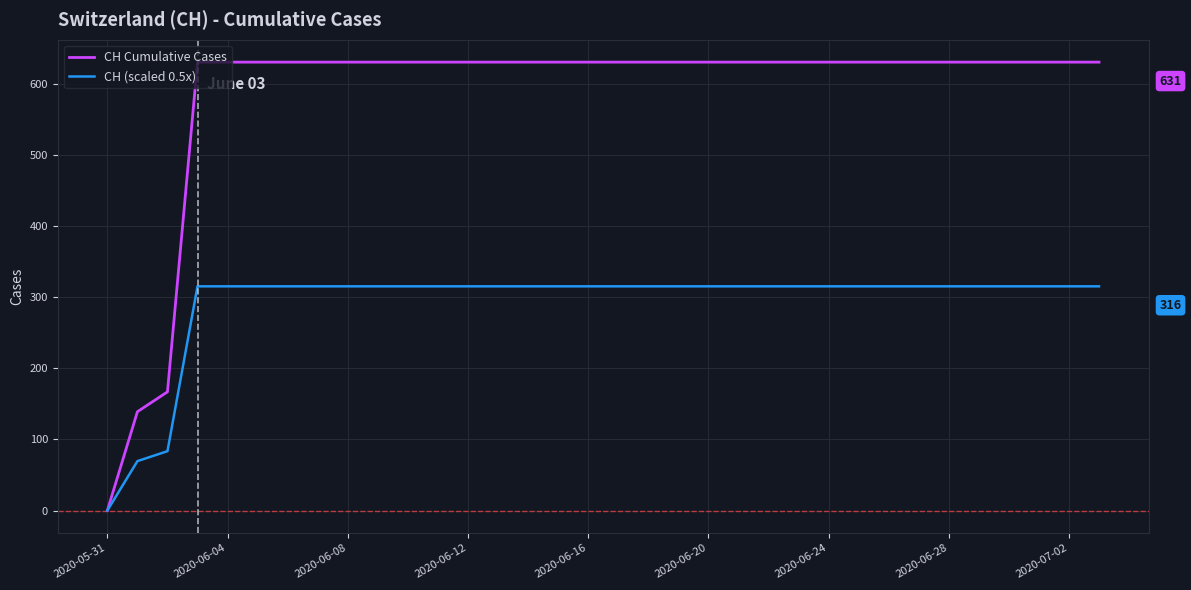

Rank the series by their average value, from highest to lowest.

CH Cumulative Cases, CH (scaled 0.5x)